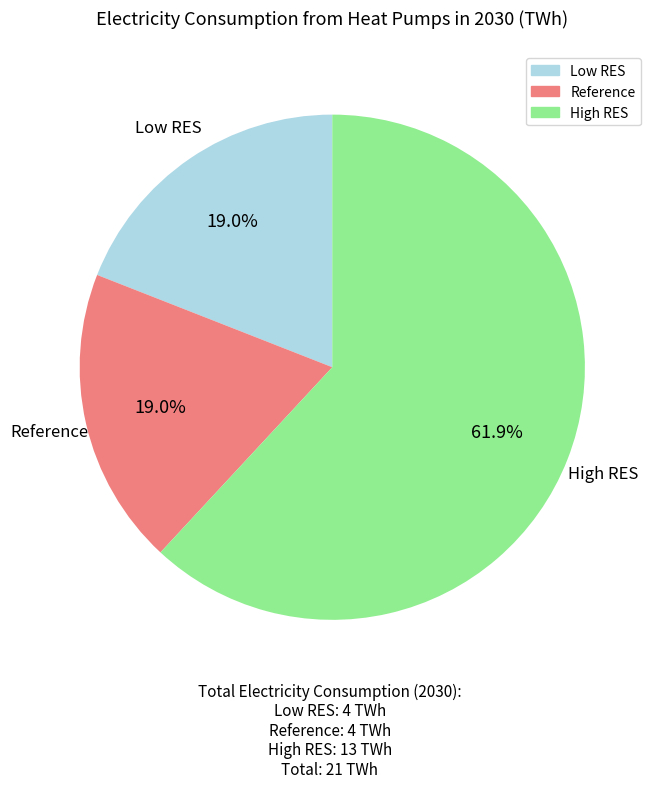

Which category has the biggest portion of the pie?

High RES